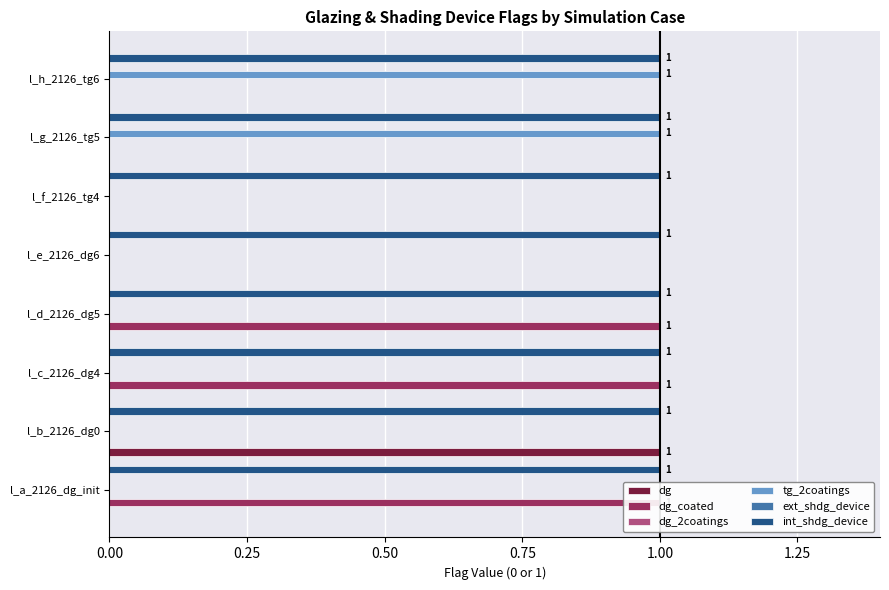

What is the difference between the highest and lowest values at 0.50?

1.0